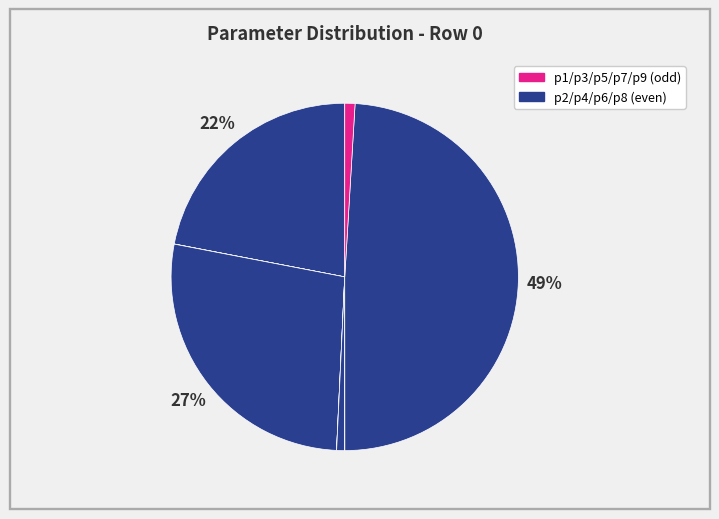

Rank the categories by value from lowest to highest.

p1, p5, p3, p7, p6, p9, p2, p4, p8